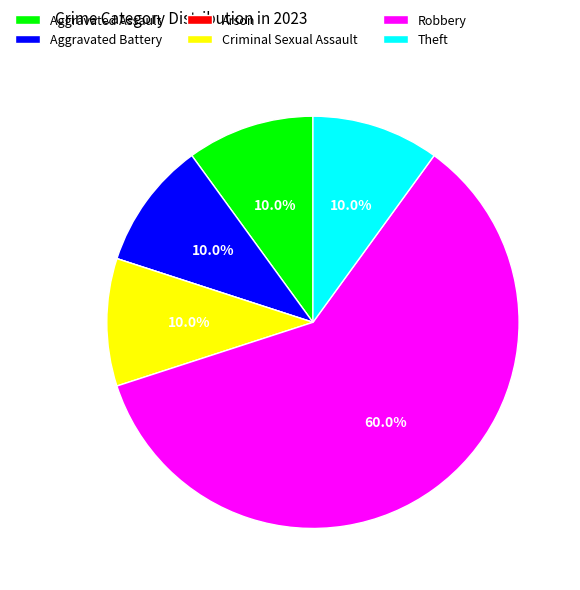

Which slice is the largest?

Robbery